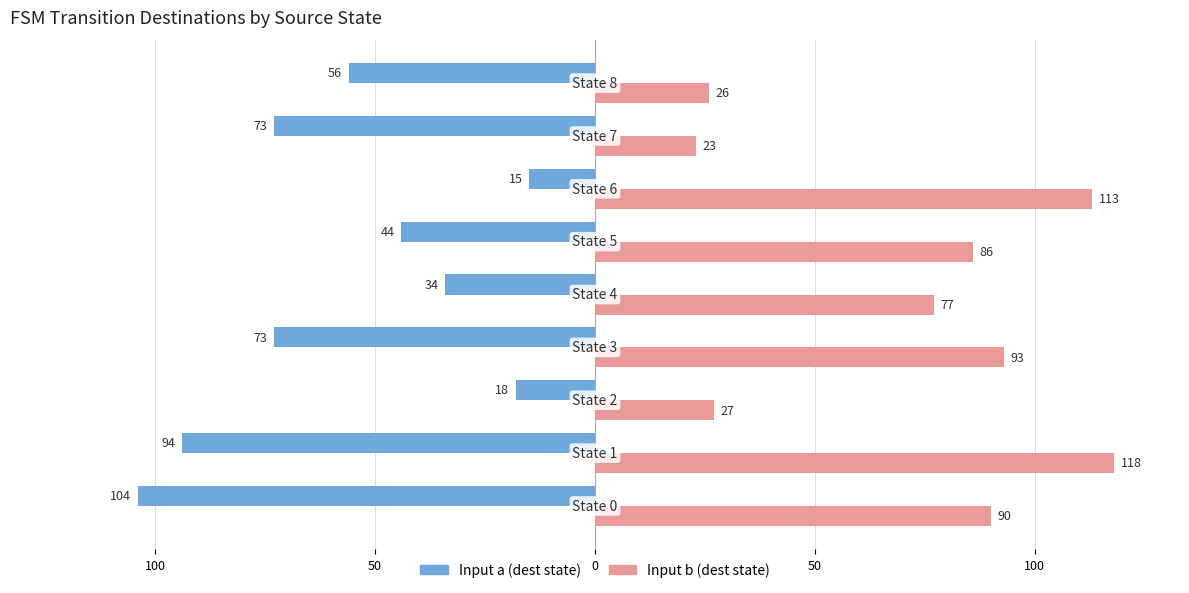

What is the difference between the maximum and minimum values in the Input b (dest state) series?

95